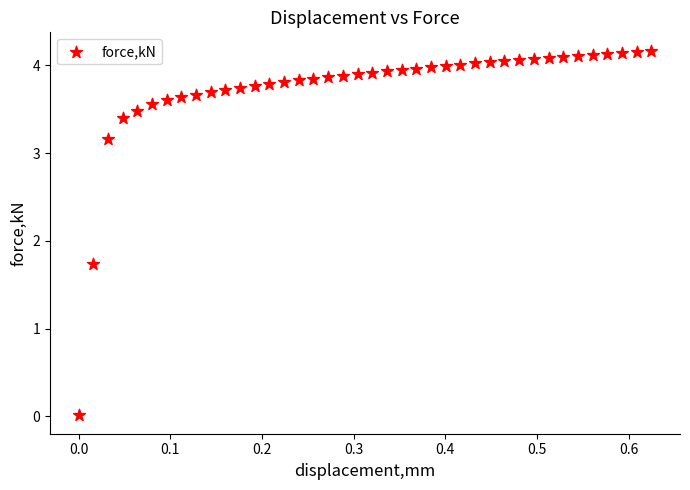

What is the range of X values (max minus min)?

0.6